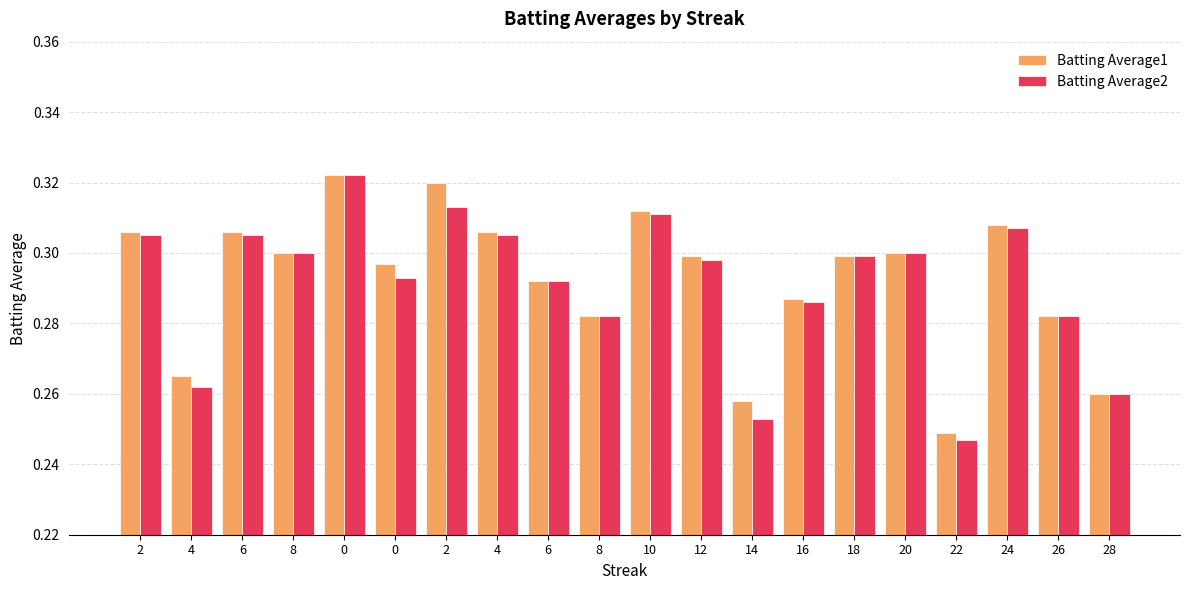

How many categories are shown in the chart?

20